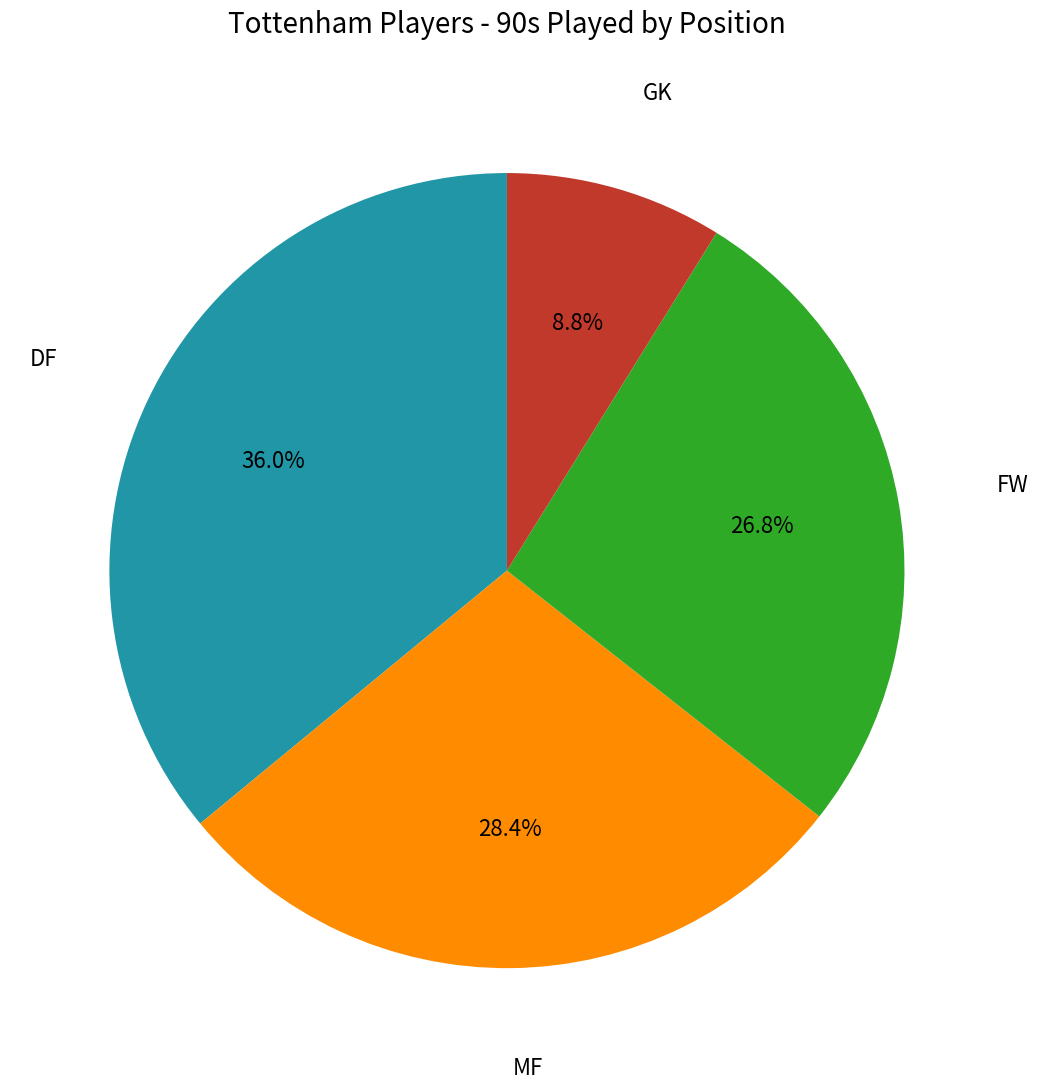

Is there a majority slice in this chart?

No